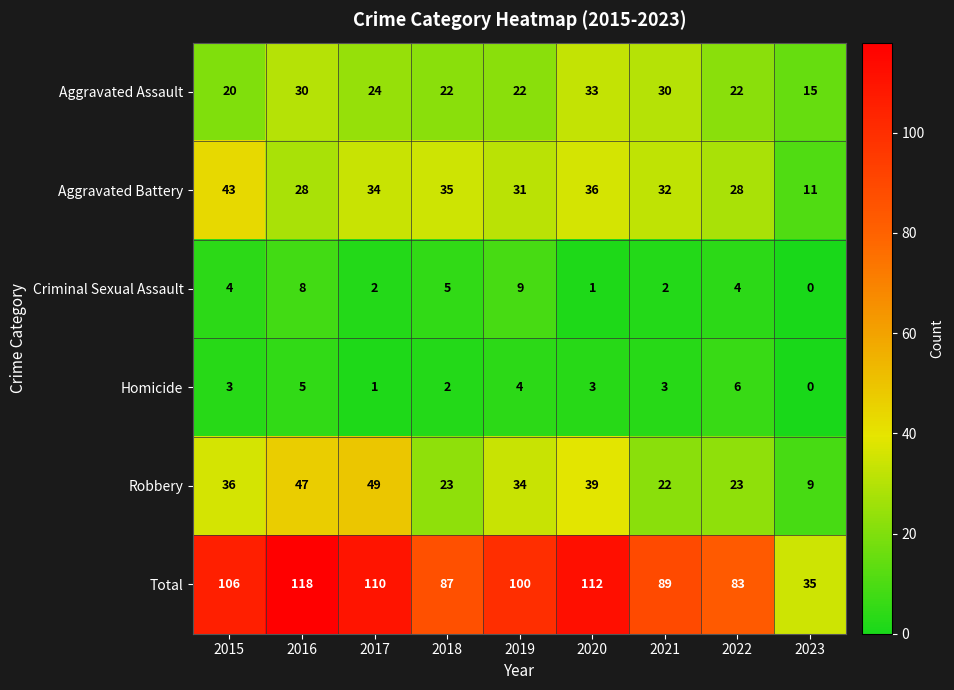

What is the maximum value for Robbery?

49